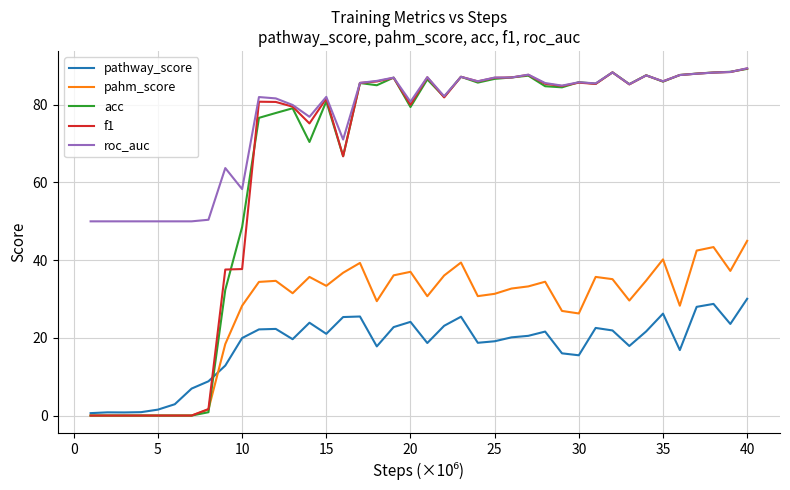

What is the maximum value shown in the chart?

89.4